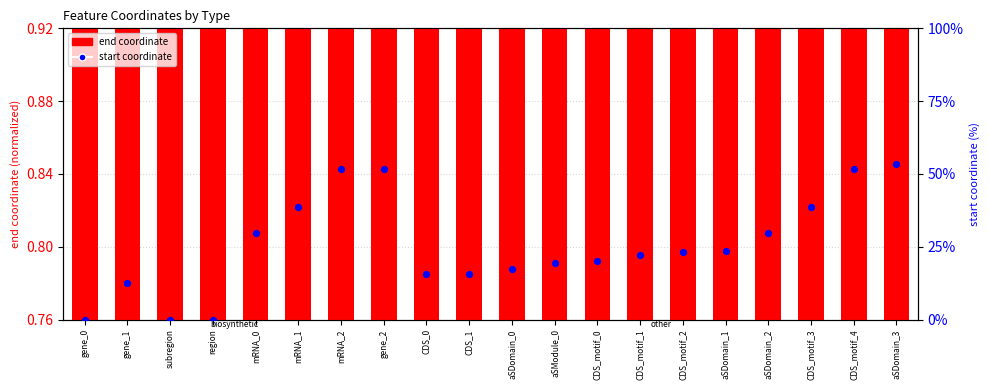

Is the value of end coordinate at aSDomain_1 greater than the value of start coordinate at CDS_motif_4?

No